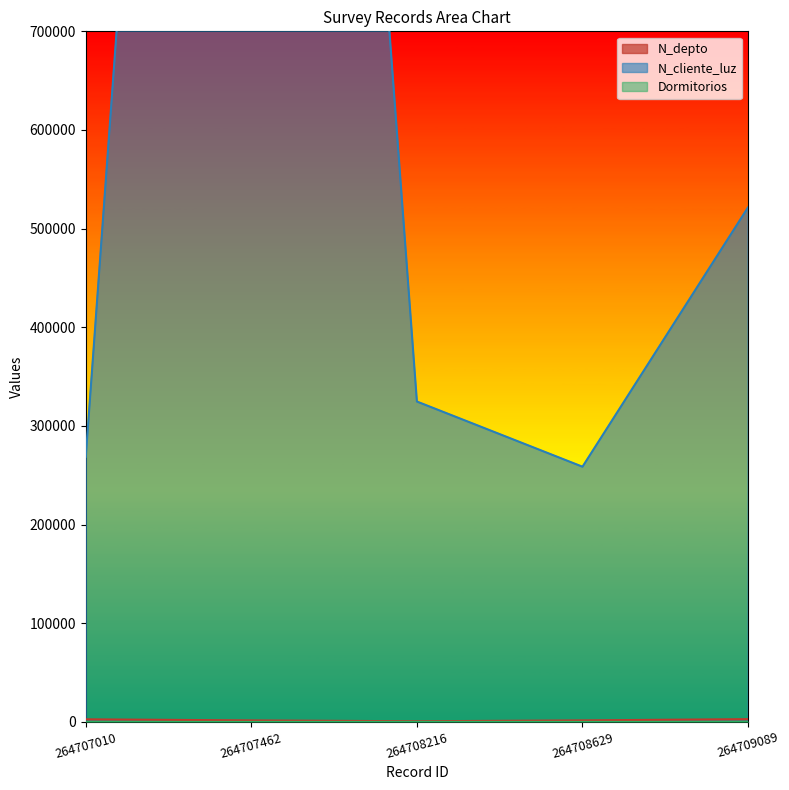

What are all the series names shown in the legend?

N_depto, N_cliente_luz, Dormitorios